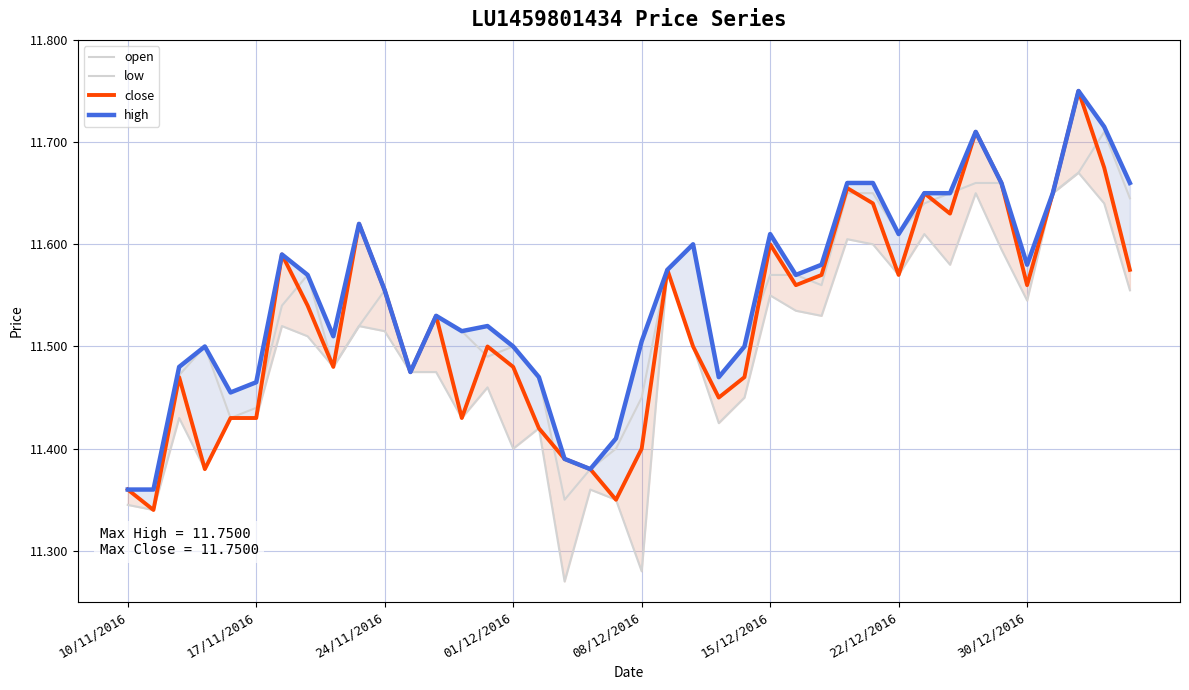

How many interior local valleys does the low series have?

12